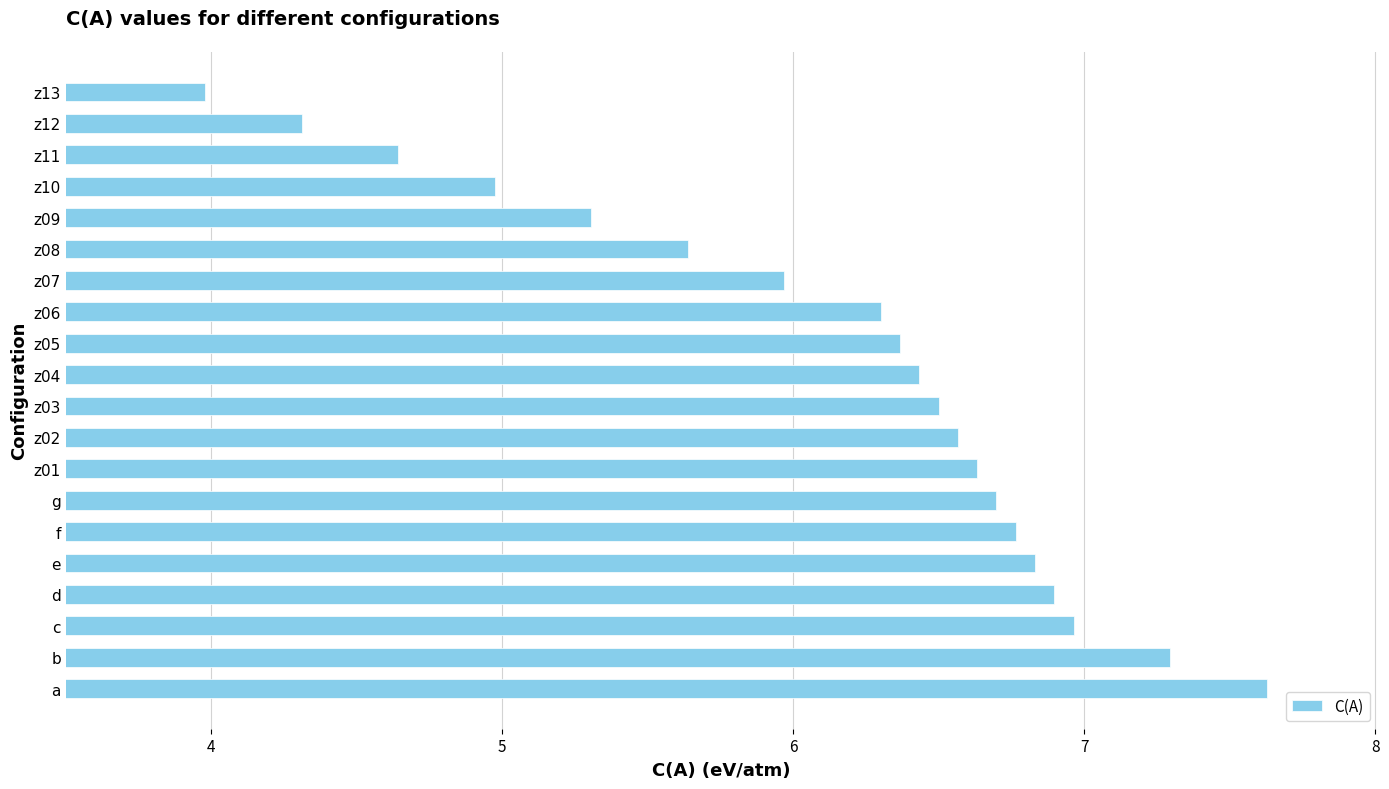

Read the value at z11.

4.6